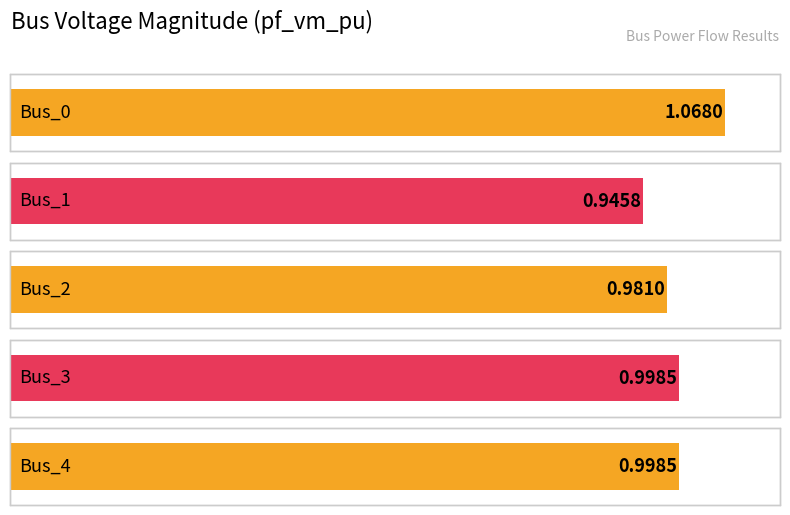

List the labels in order of value, largest first.

Bus_0, Bus_3, Bus_4, Bus_2, Bus_1